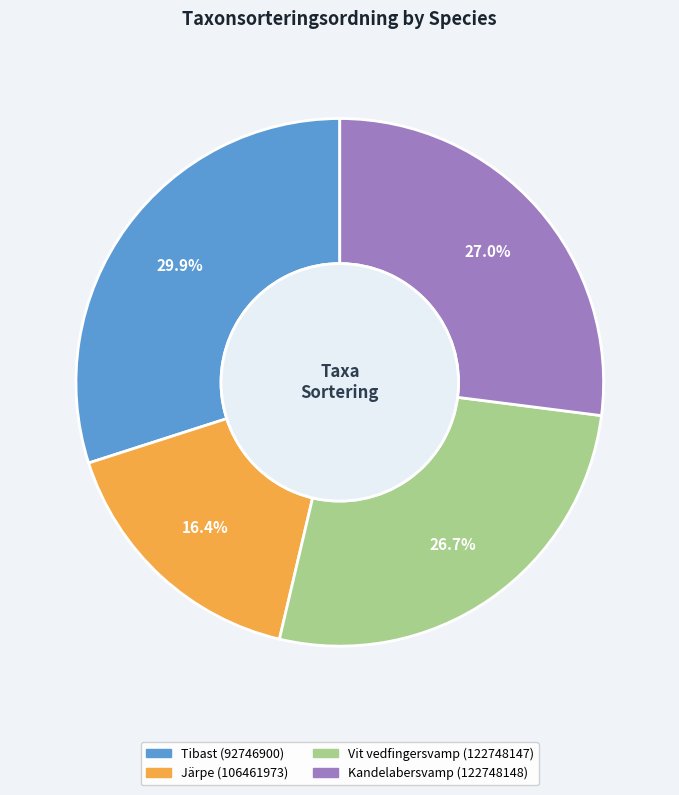

How many segments does this pie chart have?

4